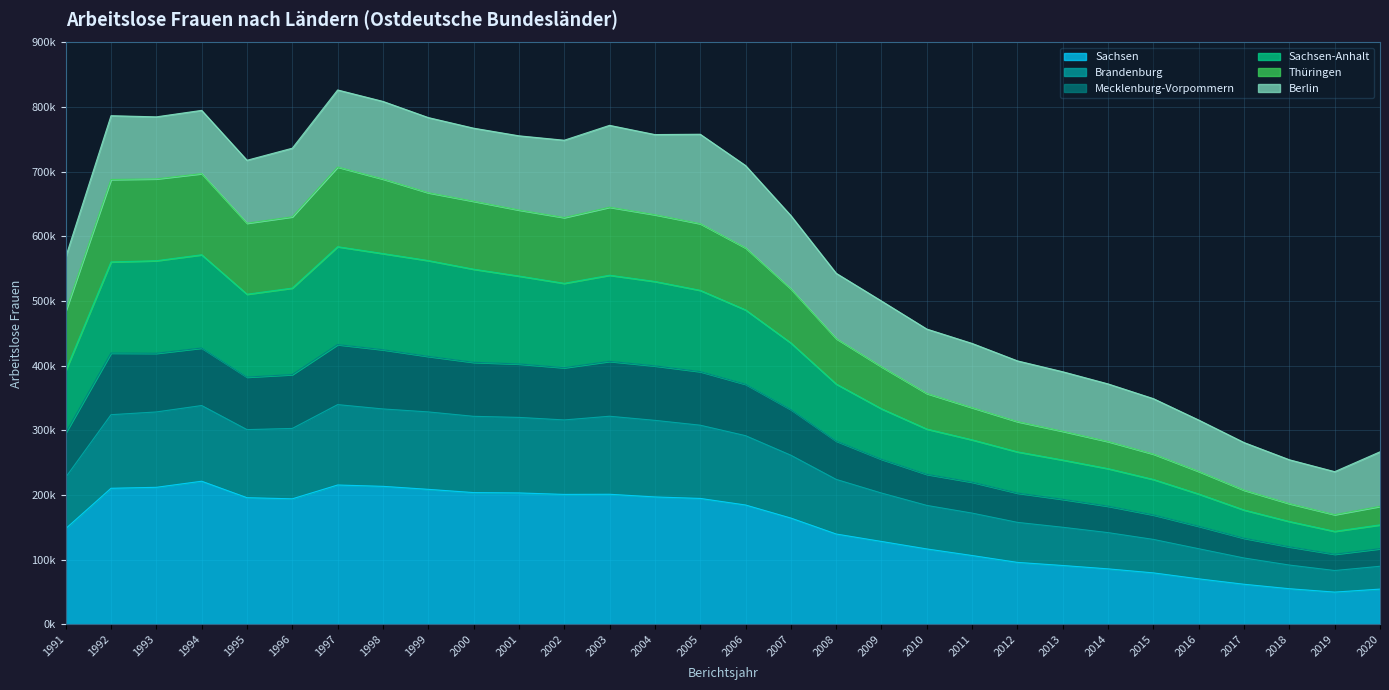

What are all the series names shown in the legend?

Sachsen, Brandenburg, Mecklenburg-Vorpommern, Sachsen-Anhalt, Thüringen, Berlin